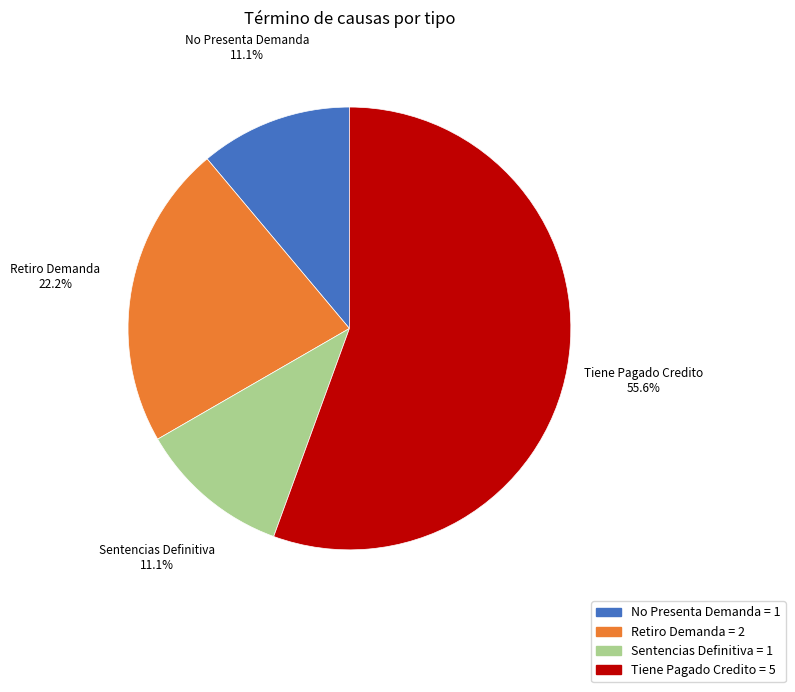

What is the largest slice in the pie chart?

Tiene Pagado Credito